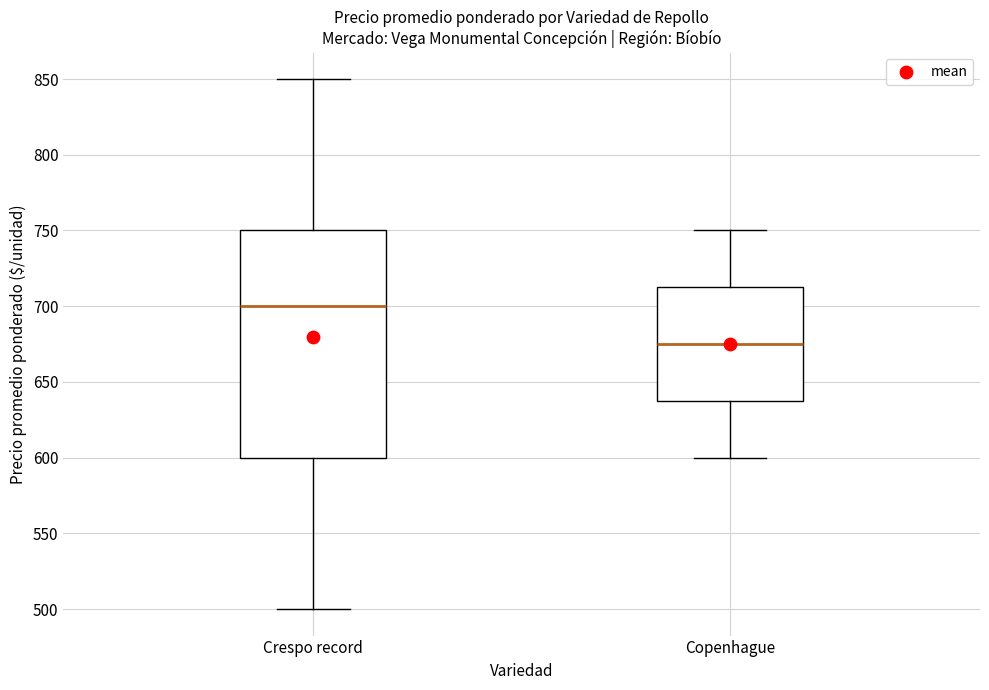

Where is the lower edge of the box for Crespo record on the y-axis? The values are not printed on the chart, so give them approximately, as read against the axis.

600